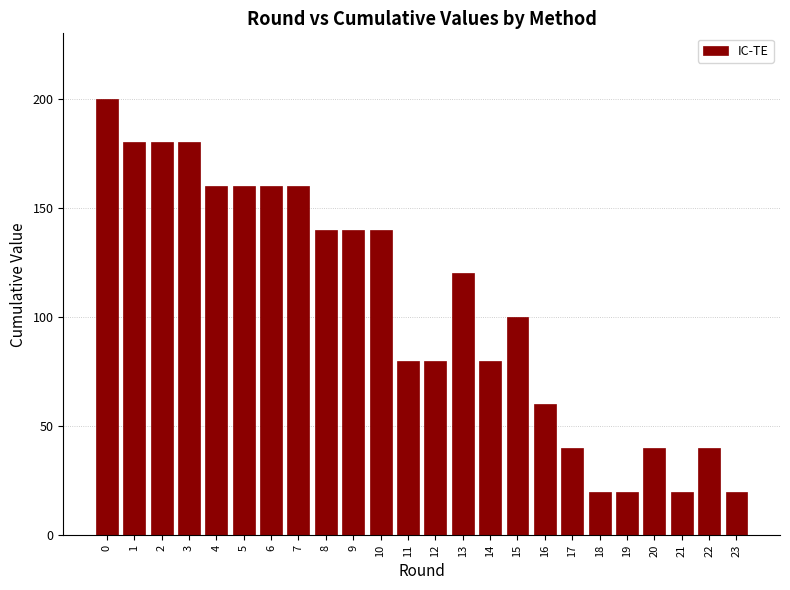

Reading left to right, list all the values displayed in this chart.

200	180	180	180	160	160	160	160	140	140	140	80	80	120	80	100	60	40	20	20	40	20	40	20